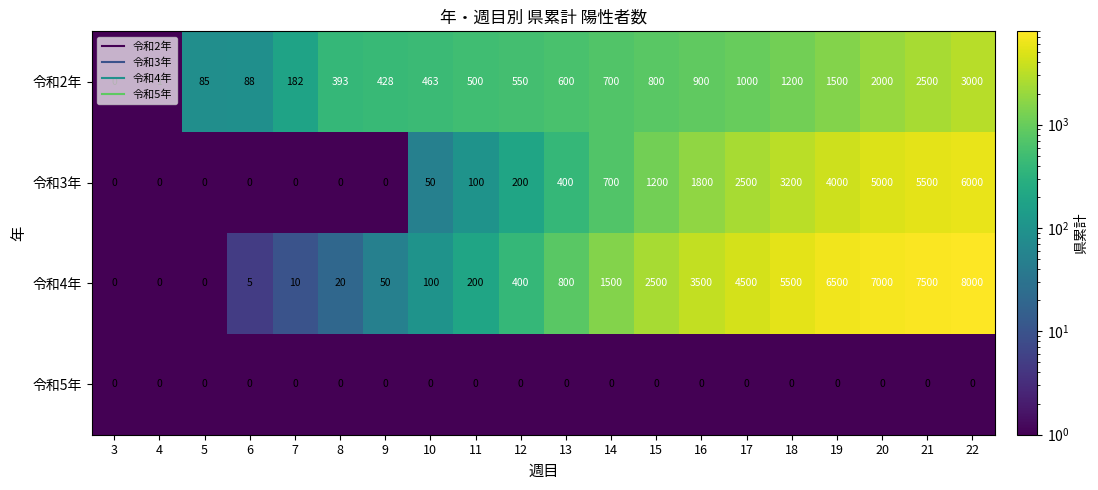

What is the sum of all 令和4年 values?

48085